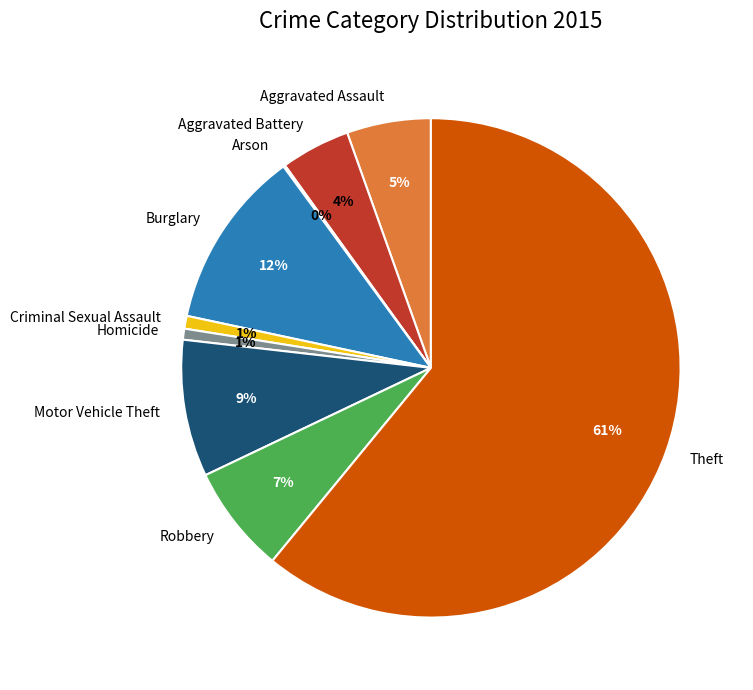

Which category accounts for the majority?

Theft